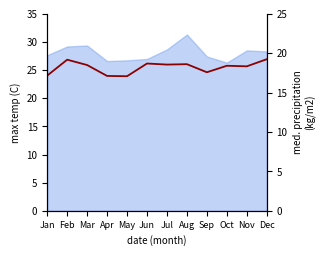

What is the difference between the values at Feb and Sep?

1.6